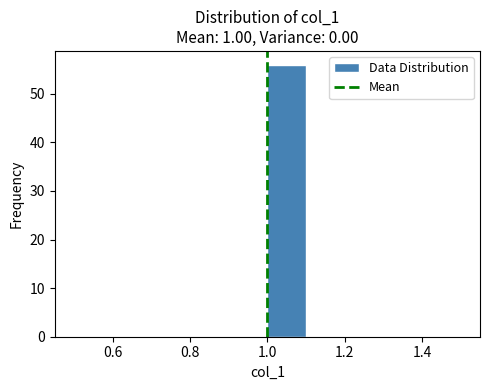

Over which range of the x-axis is the bar tallest?

1.0 to 1.1